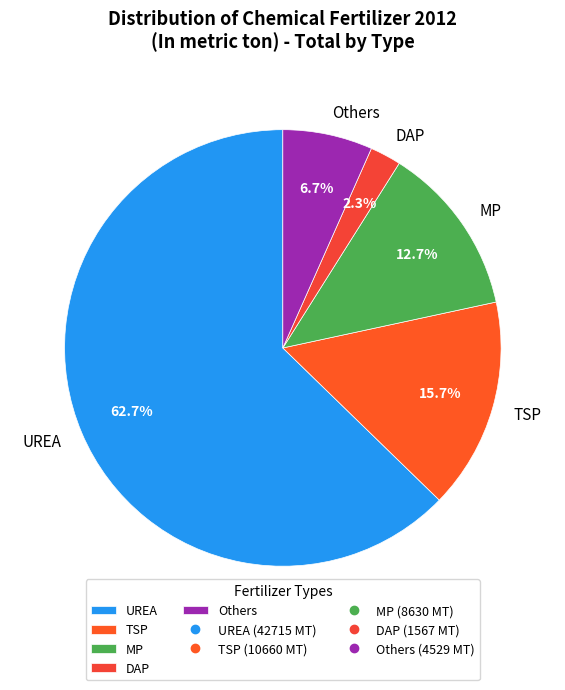

What is the smallest slice in the pie chart?

DAP